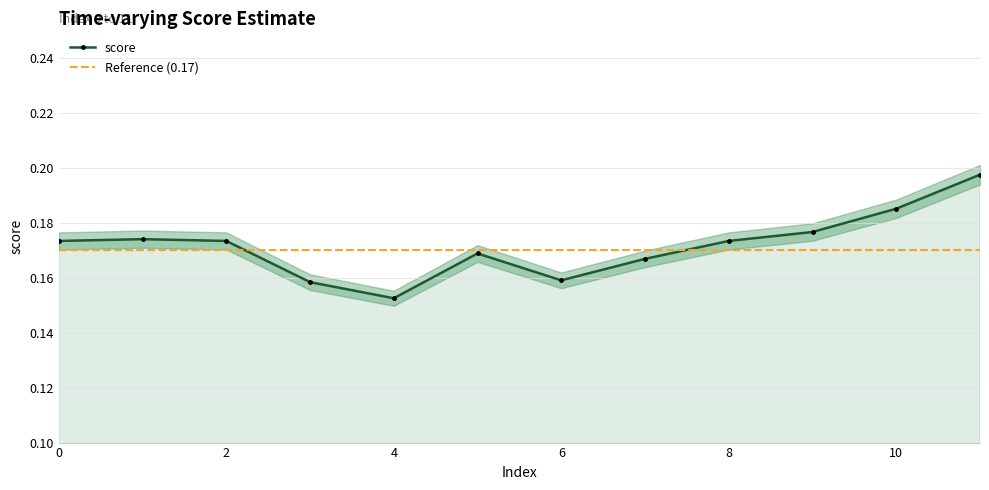

Rank the categories by value from highest to lowest.

11, 10, 9, 1, 0, 2, 8, 5, 7, 6, 3, 4